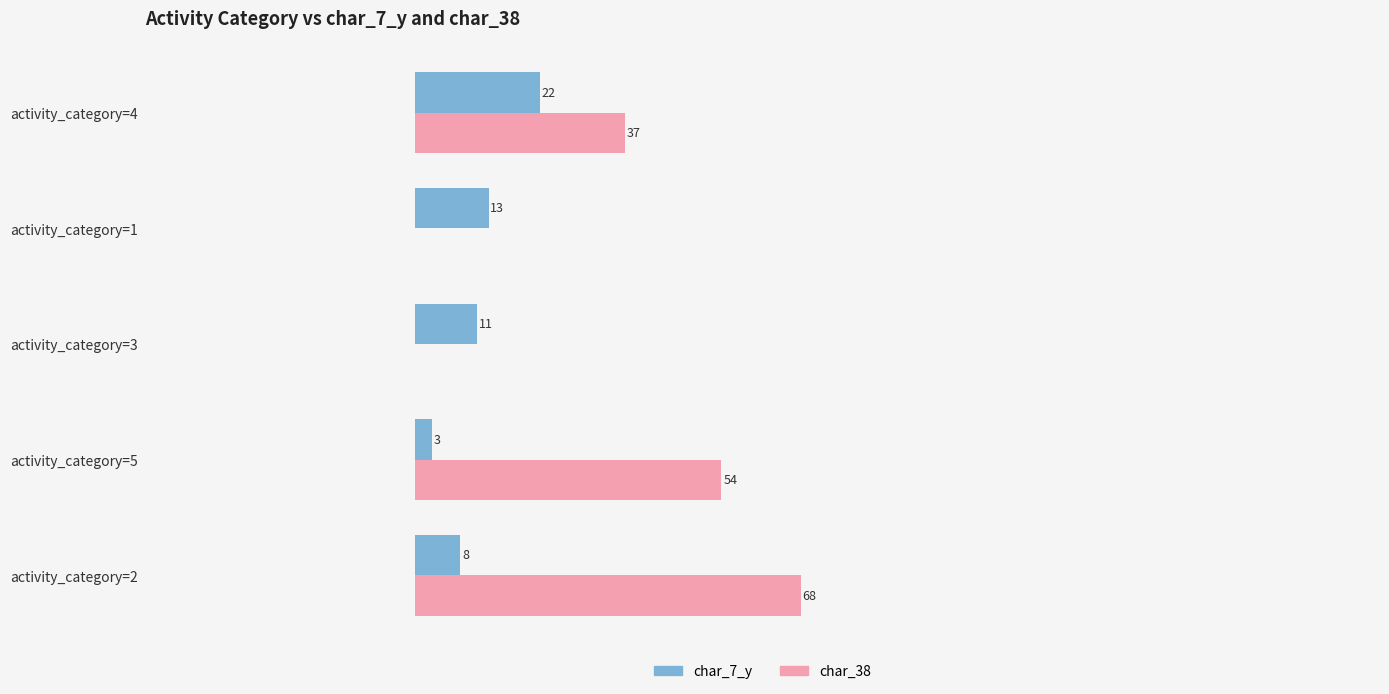

Is the value of char_7_y at activity_category=4 greater than the value of char_38 at activity_category=2?

No